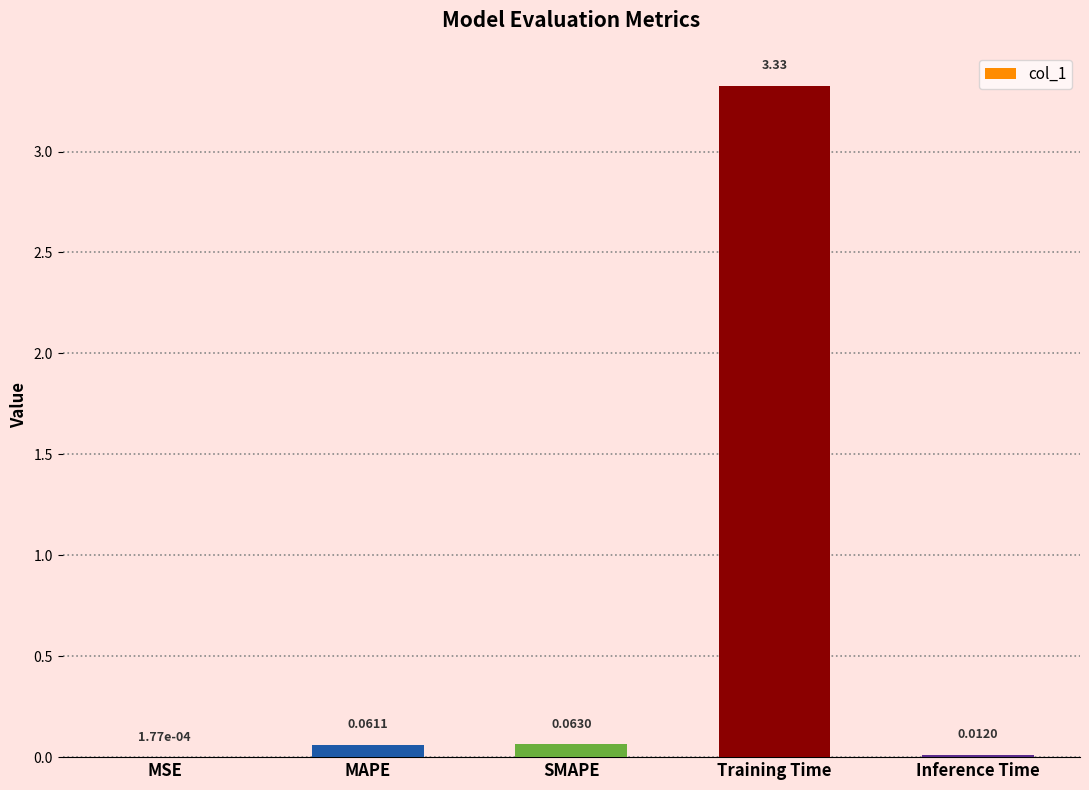

At which label is the value closest to 1?

SMAPE